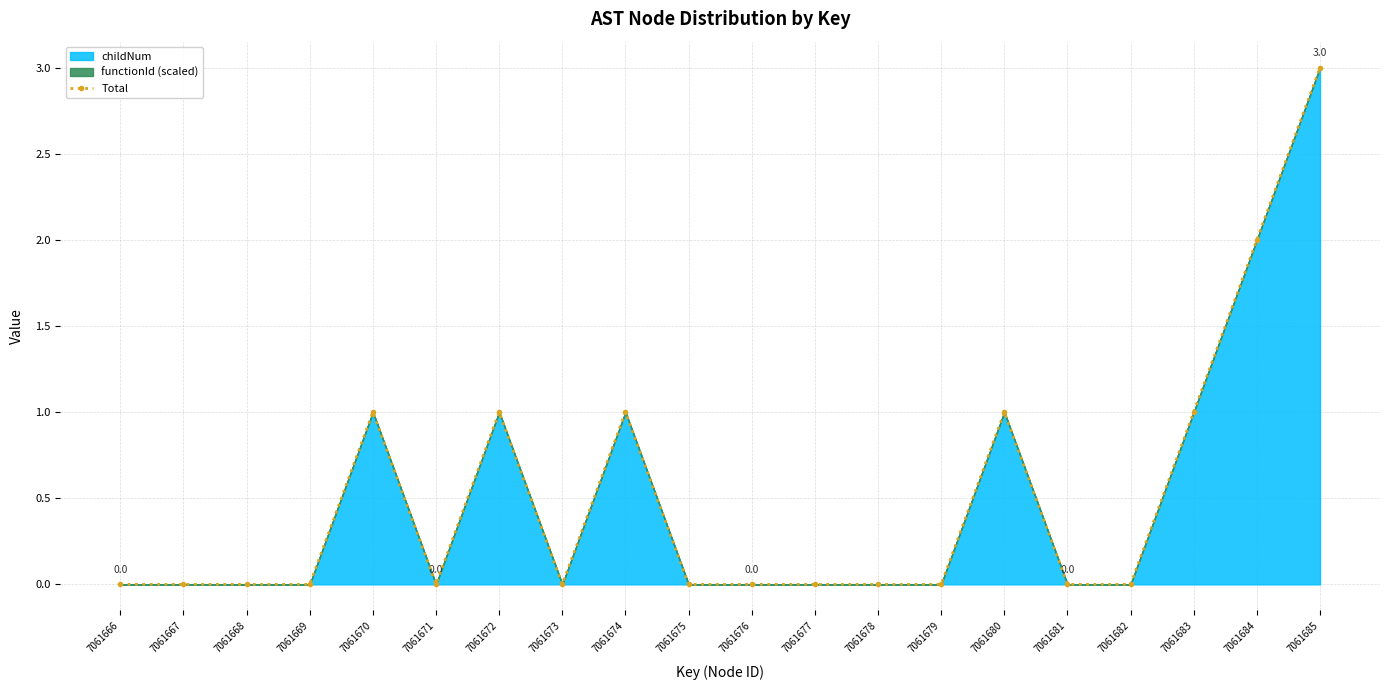

Rank the categories by value from lowest to highest.

7061666, 7061667, 7061668, 7061669, 7061671, 7061673, 7061675, 7061676, 7061677, 7061678, 7061679, 7061681, 7061682, 7061670, 7061672, 7061674, 7061680, 7061683, 7061684, 7061685